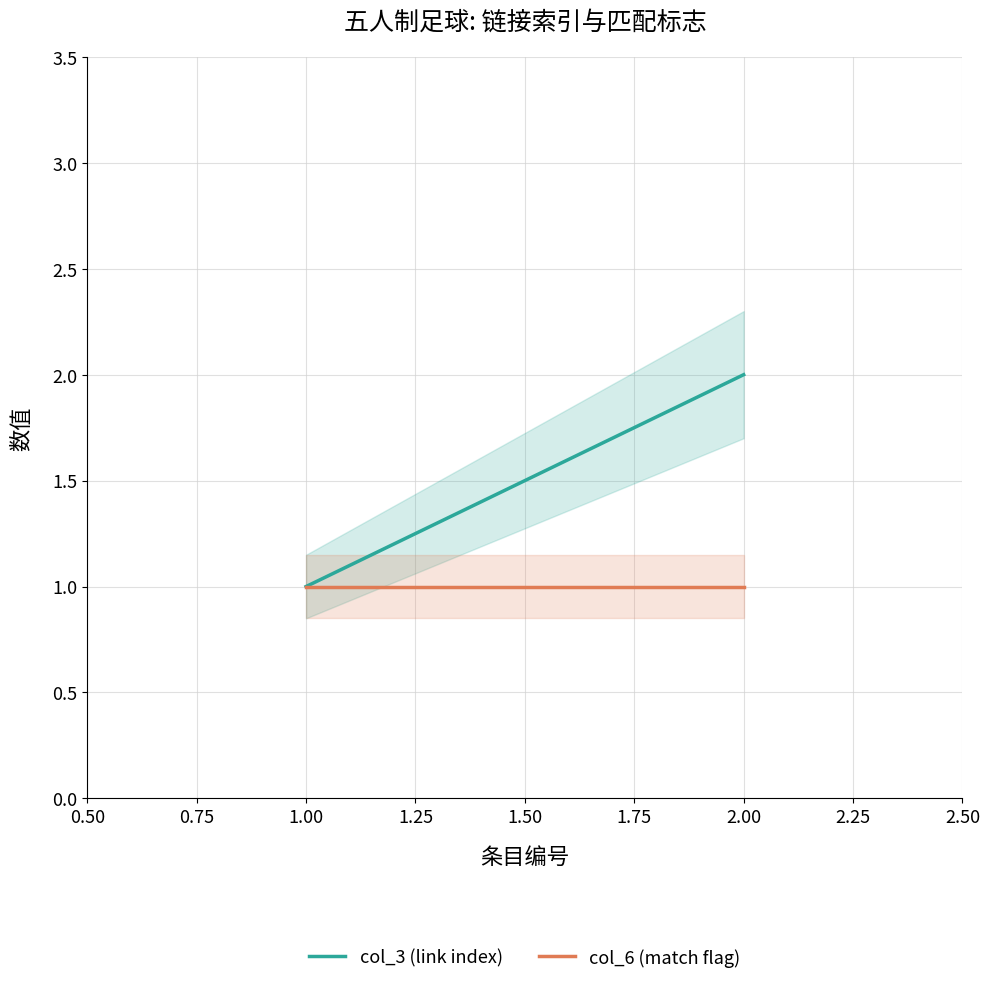

At how many categories does at least one series exceed 1?

1